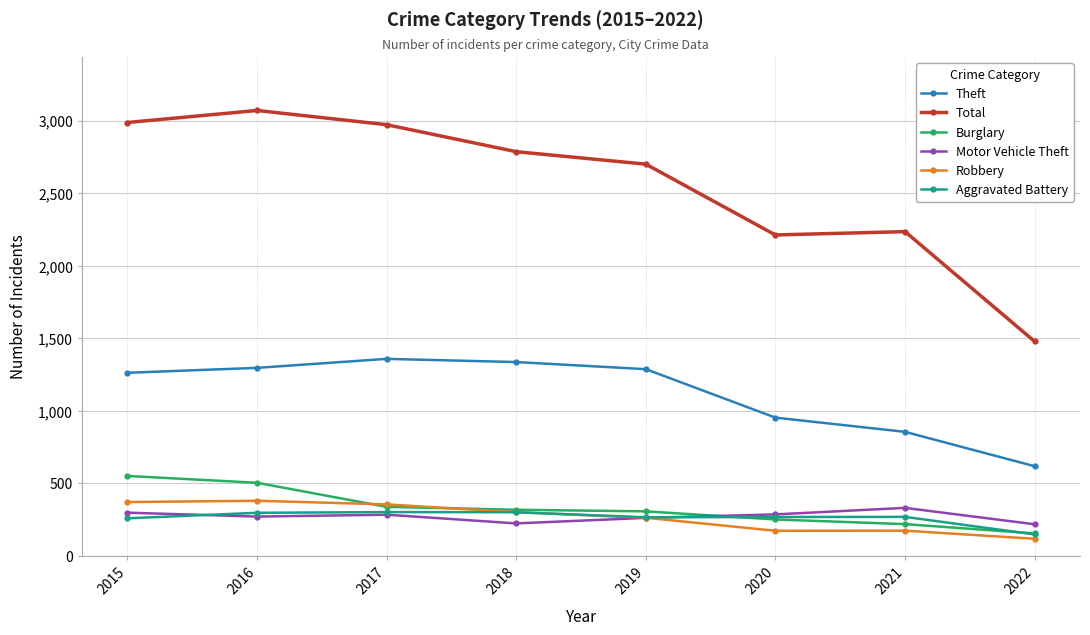

What is the total value across all series at 2018?

5272